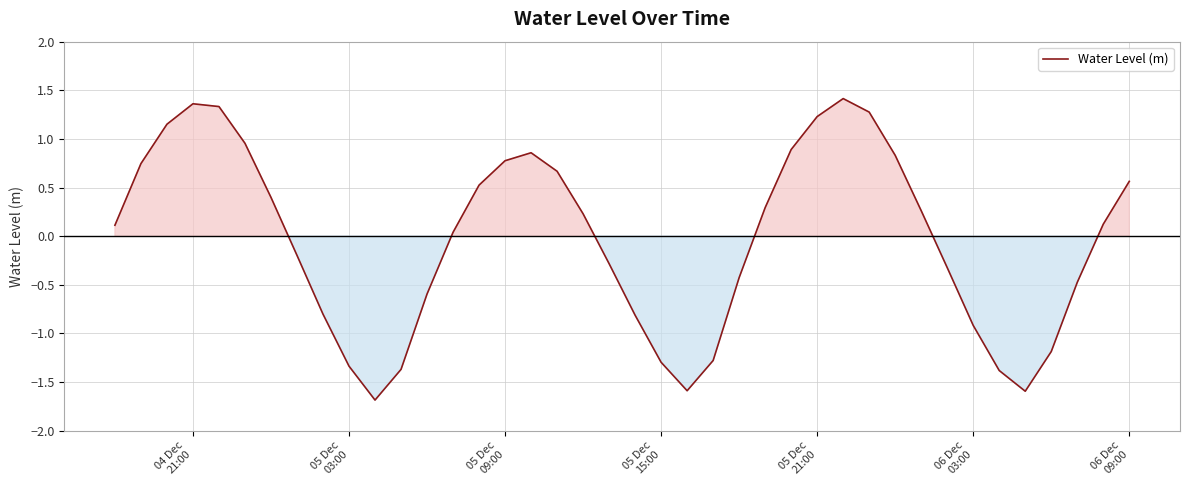

Count the number of data series in this chart.

1